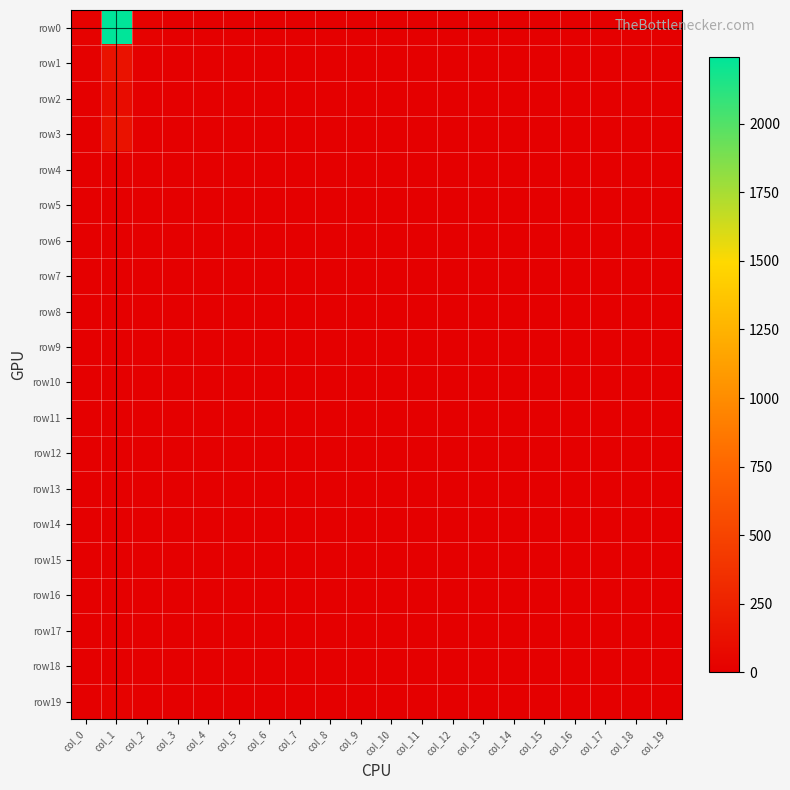

Which series changed the most between col_9 and col_13?

row0